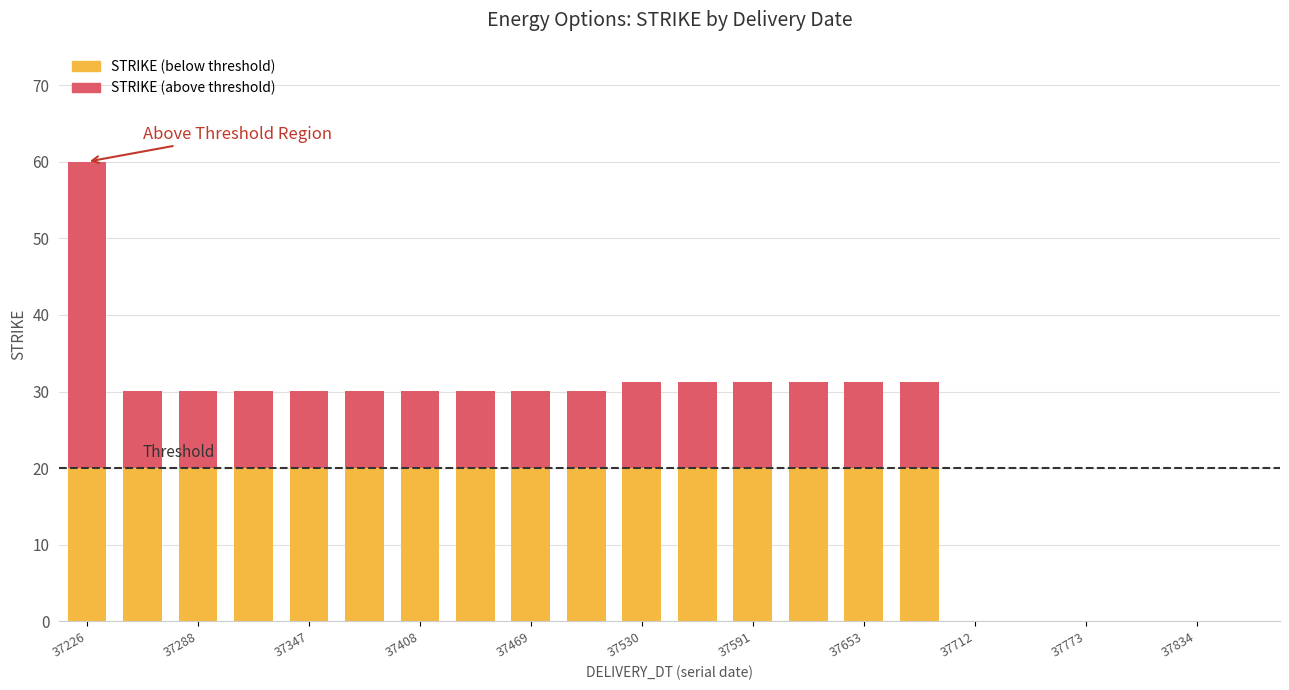

What are all the series names shown in the legend?

STRIKE (below threshold), STRIKE (above threshold)